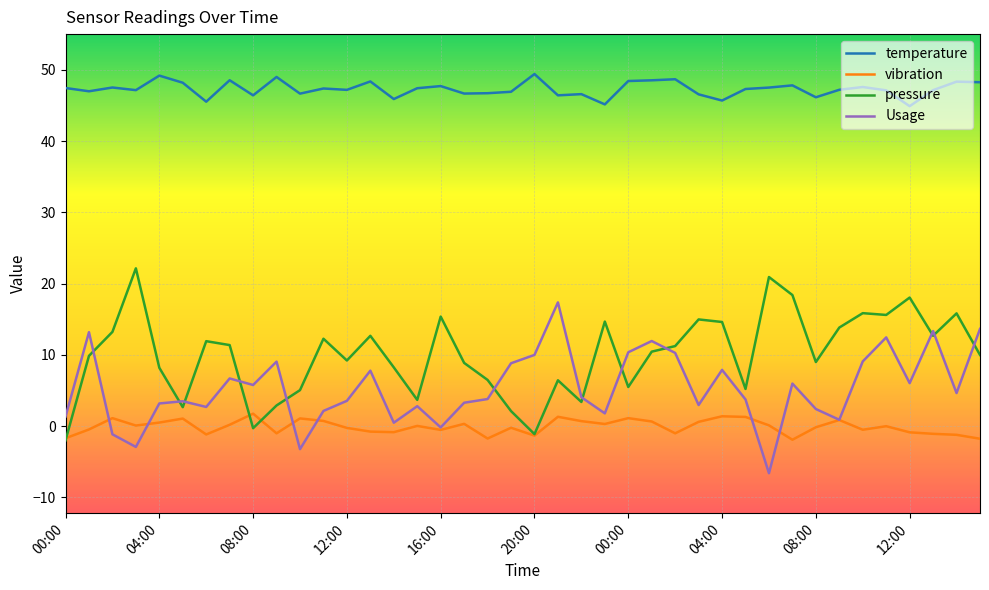

True or false: pressure and temperature intersect in this chart.

False